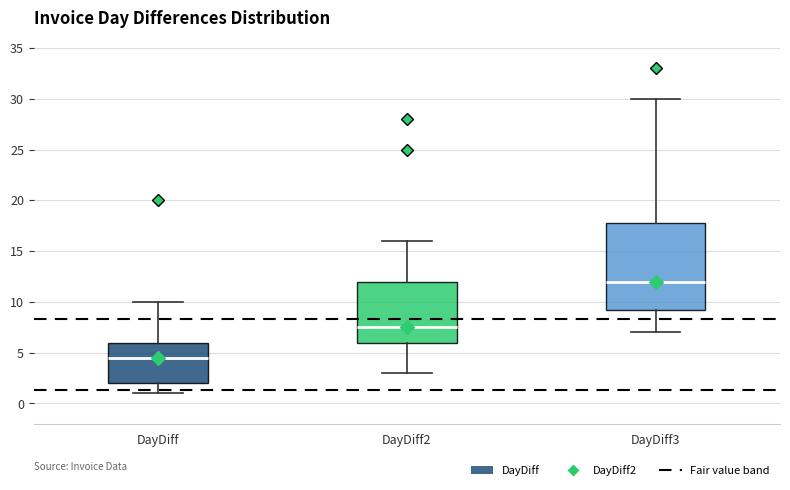

Reading left to right, read every box against the y-axis: the position of its median line, the range the box covers, and the ends of its whiskers. The values are not printed on the chart, so give them approximately, as read against the axis.

DayDiff: median 4.5, box 2.0 to 6.0, whiskers 1.0 to 10.0
DayDiff2: median 7.5, box 6.0 to 12.0, whiskers 3.0 to 16.0
DayDiff3: median 12.0, box 9.5 to 18.0, whiskers 7.0 to 30.0